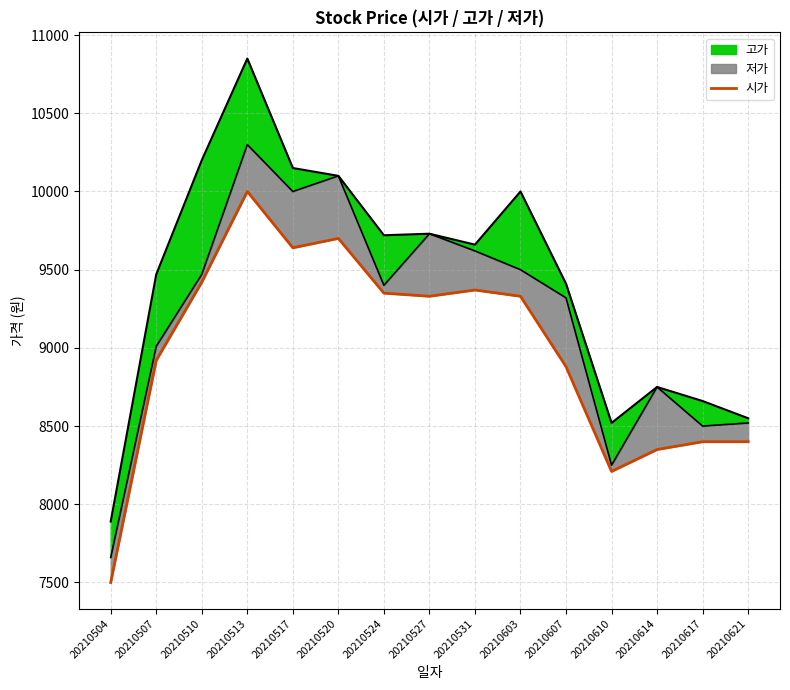

What is the difference between the values at 20210510 and 20210614?

1070